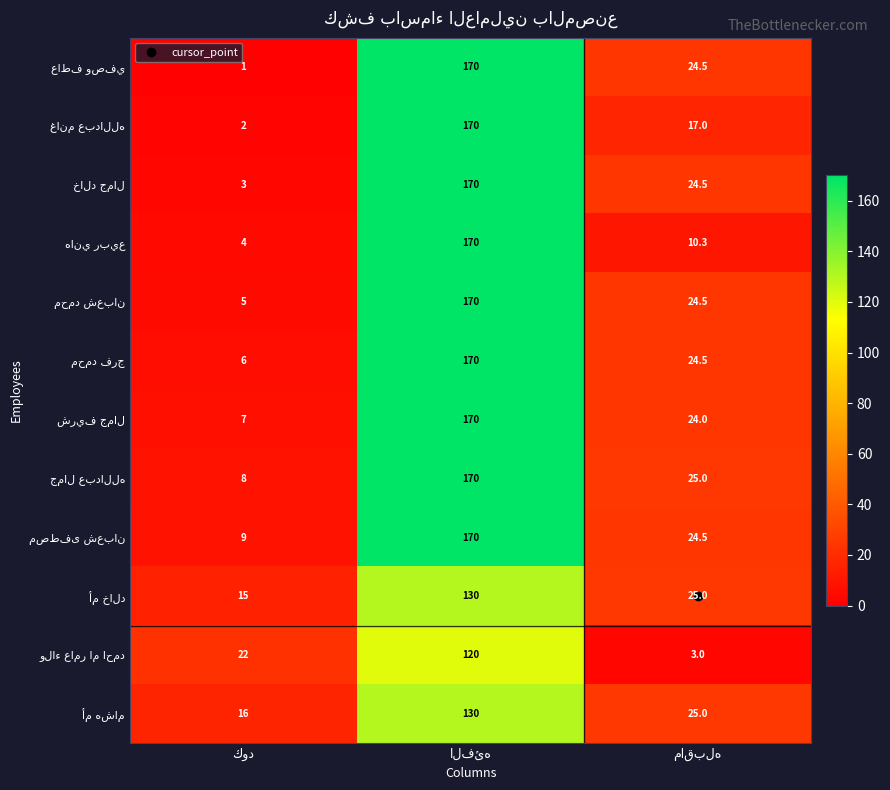

What is the maximum value shown in the chart?

170.0